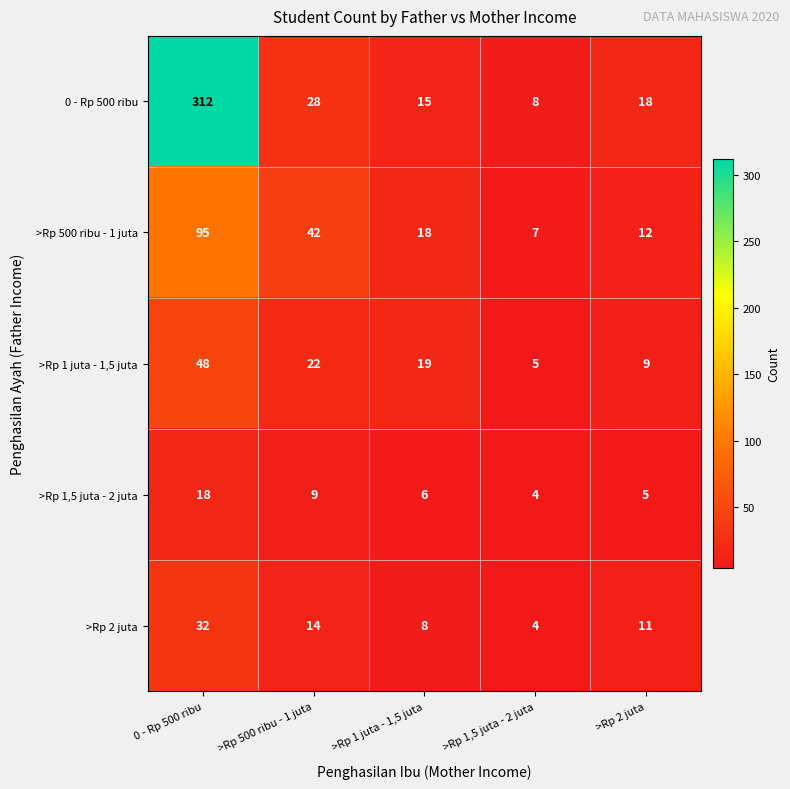

What is the minimum value shown in the chart?

4